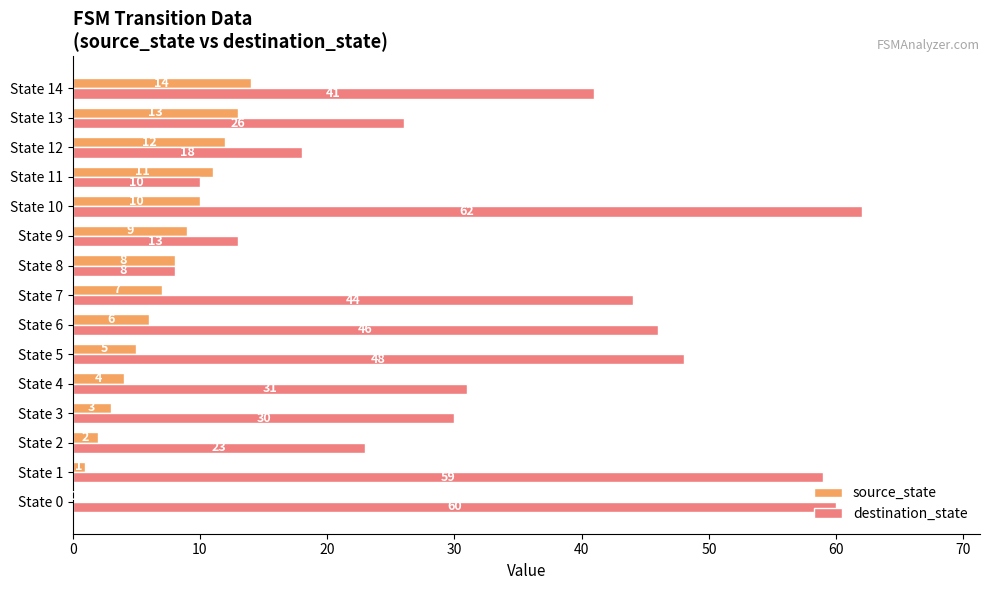

At which label is destination_state closest to 35?

State 4